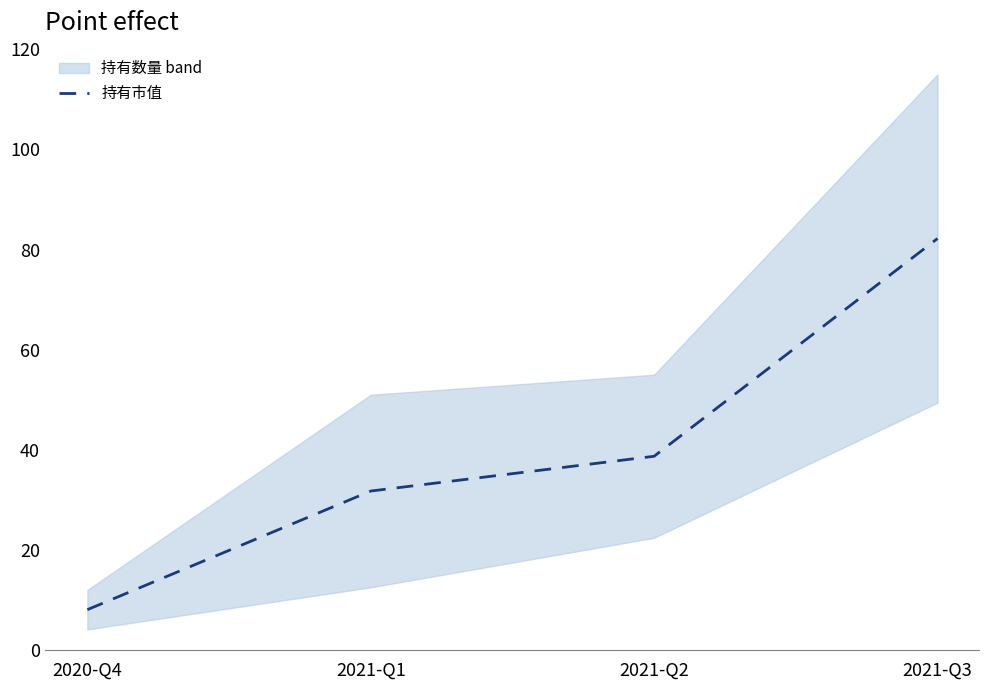

What is the approximate value at 2020-Q4?

8.1